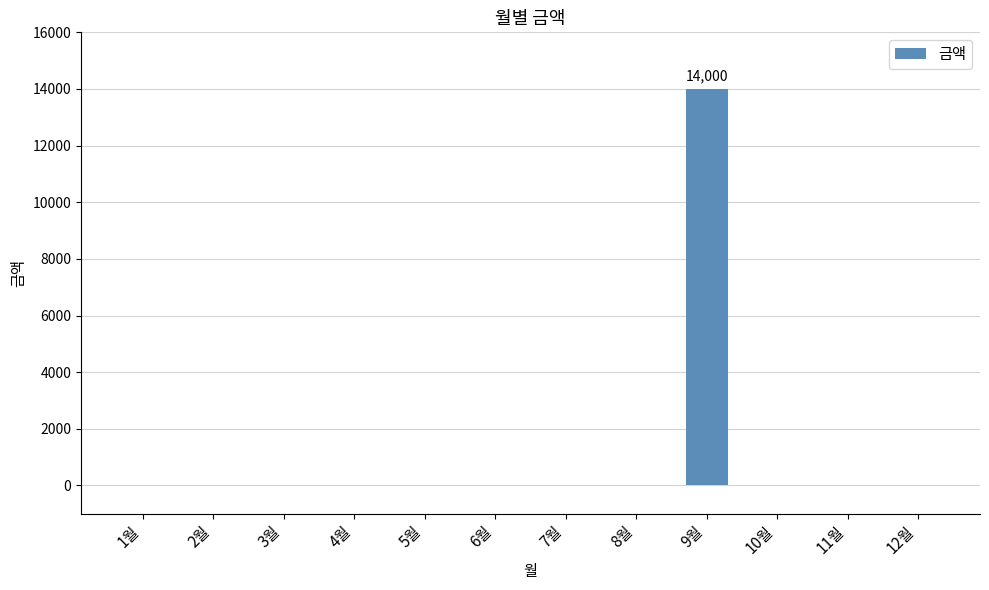

Are the bars grouped side by side (vs. stacked)?

No